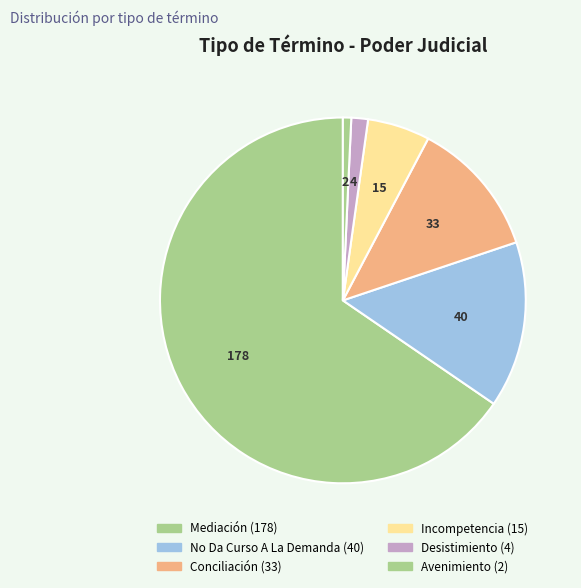

How many slices are in this pie chart?

6